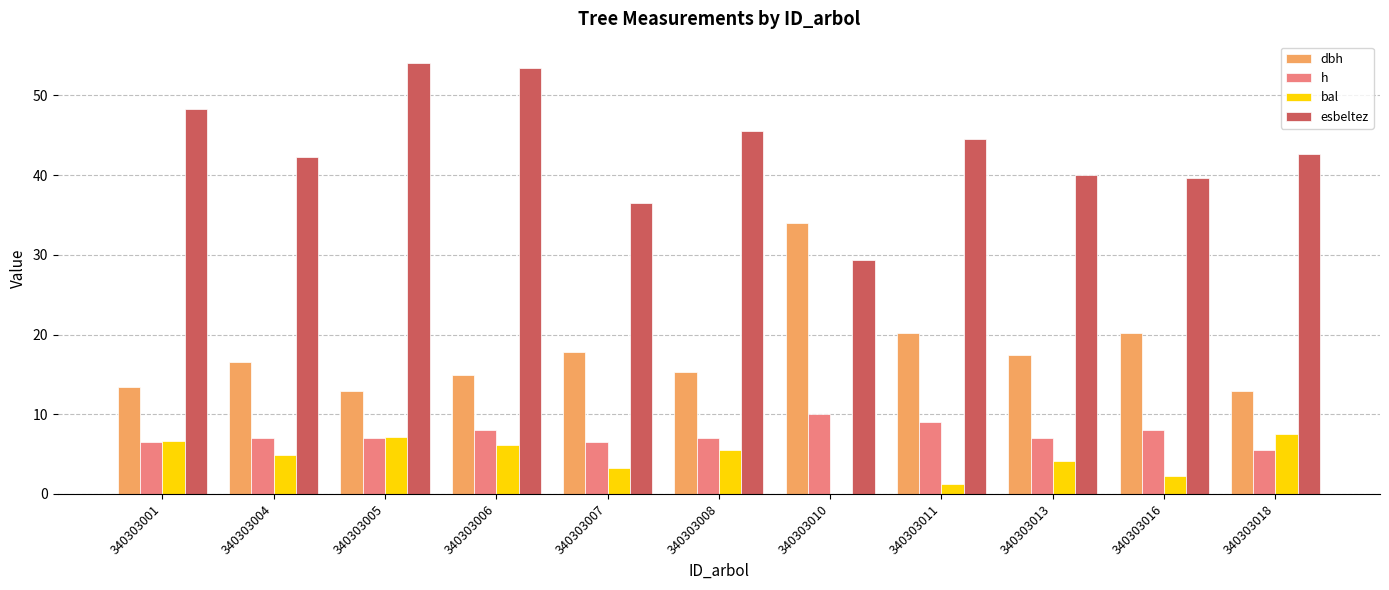

Is the value of h at 340303018 greater than the value of dbh at 340303010?

No